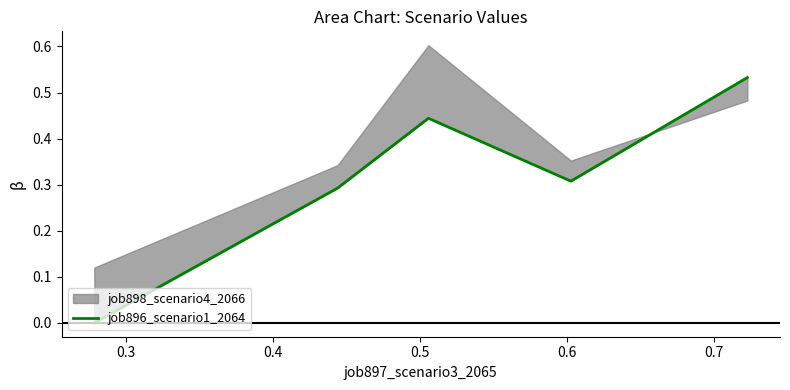

Reading left to right, extract all data points from this chart.

0.0	0.3	0.4	0.3	0.5